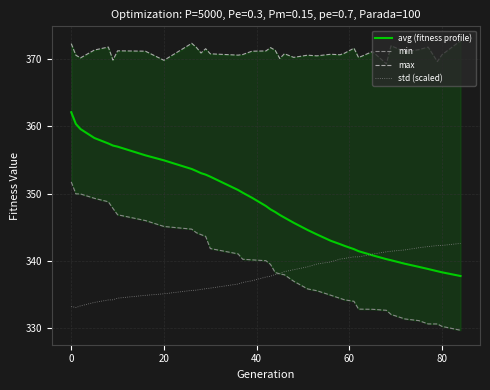

Is it true that avg (fitness profile) equals 92.8 at 80?

False